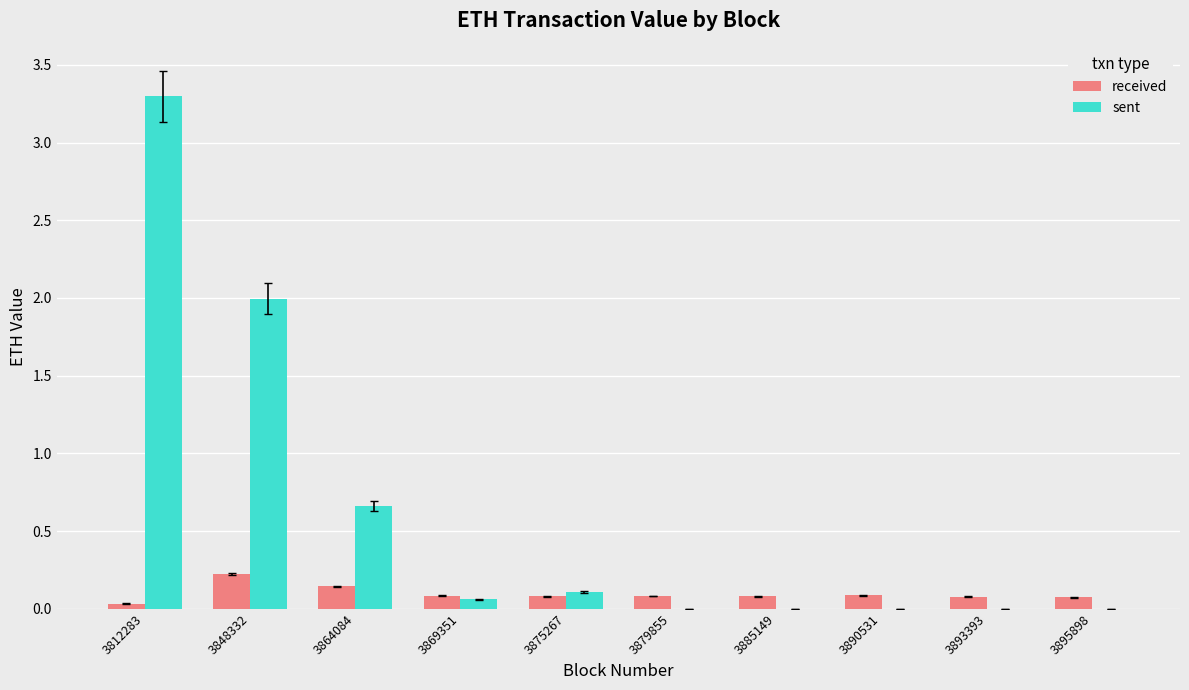

True or false: sent has a value of 2.0 at 3848332.

True